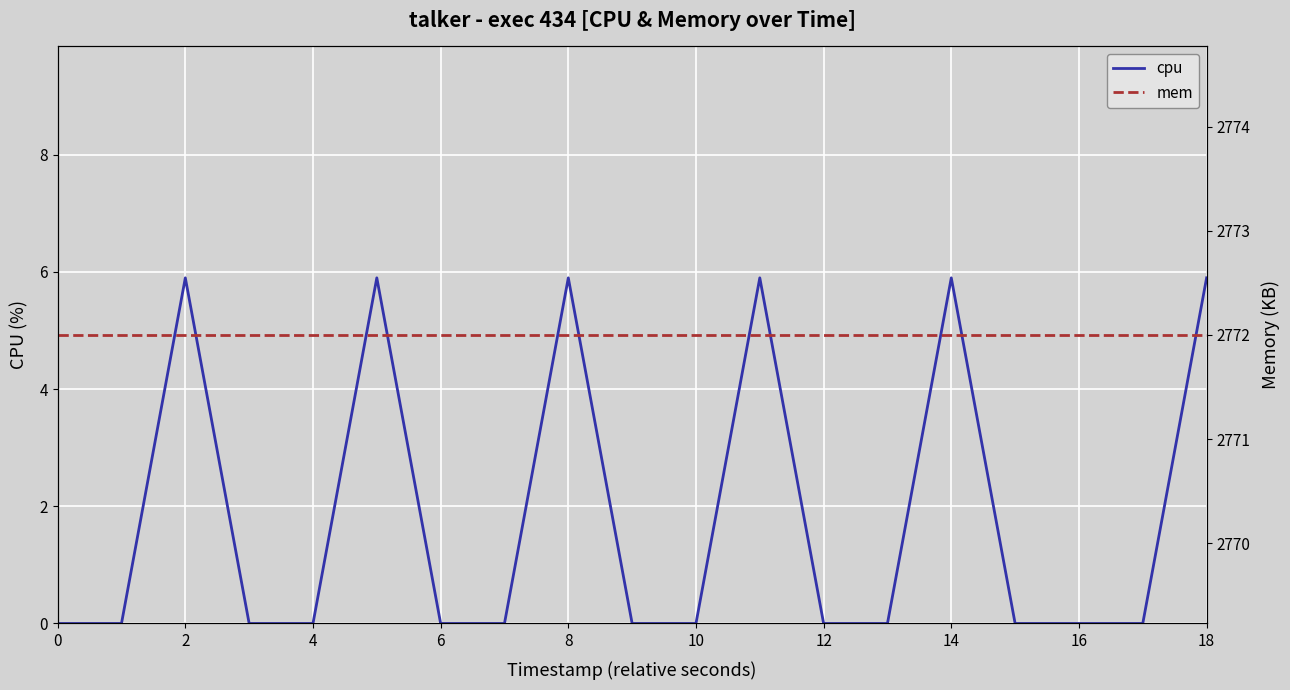

List the series in order of their peak value, lowest first.

cpu, mem